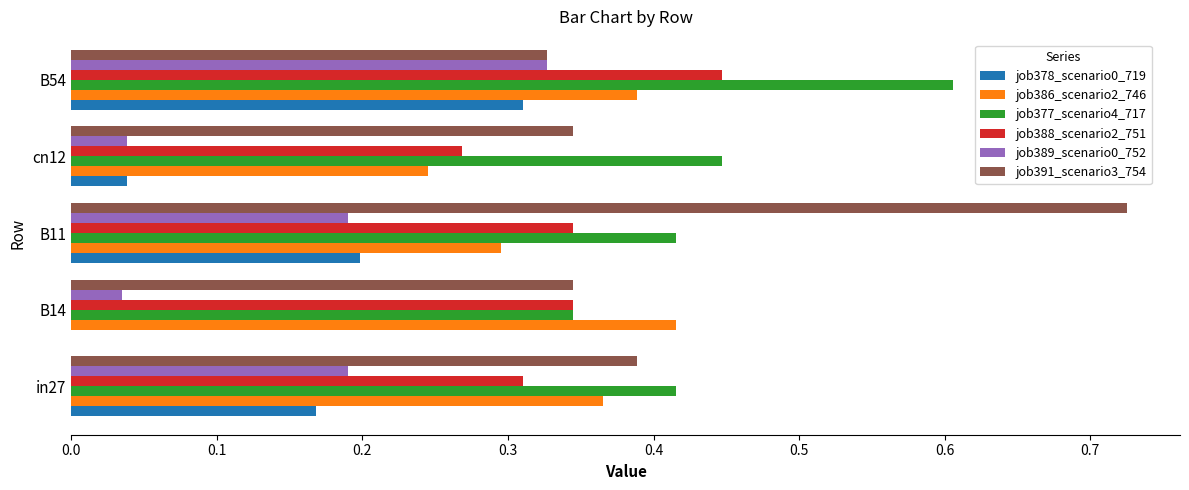

At which category is the sum across all series the highest?

B54